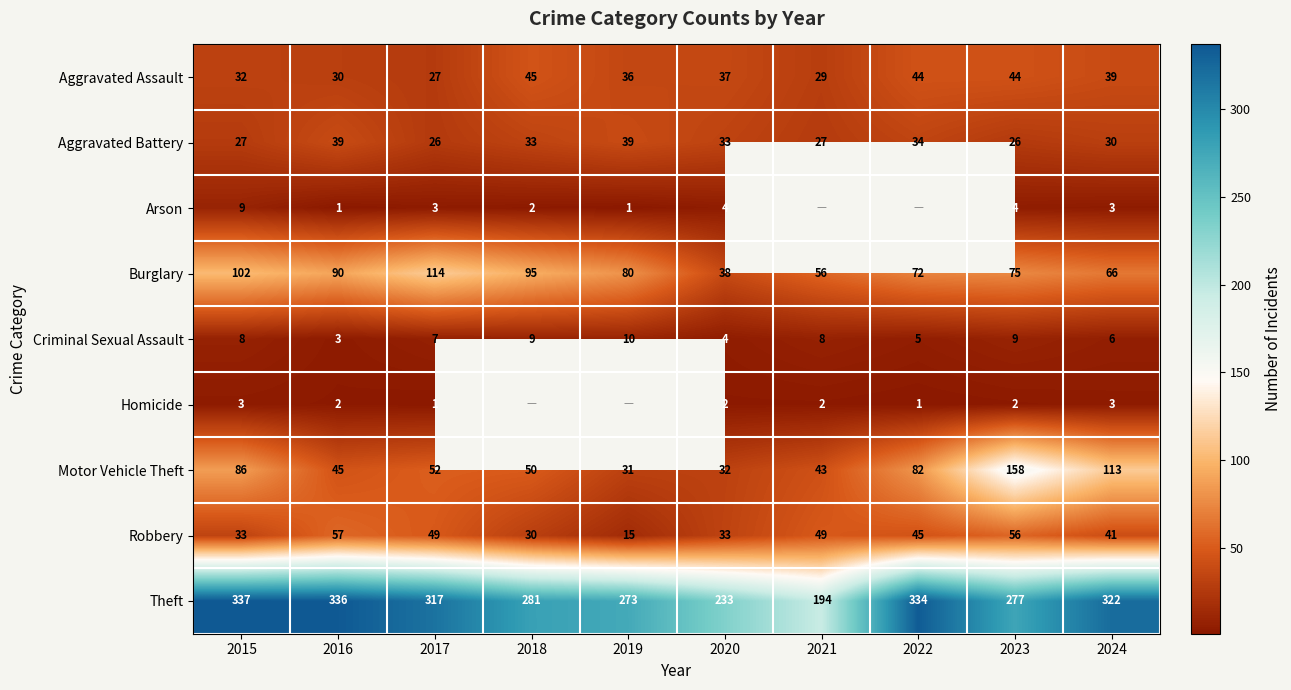

How many values in the Aggravated Battery series are below 33?

5